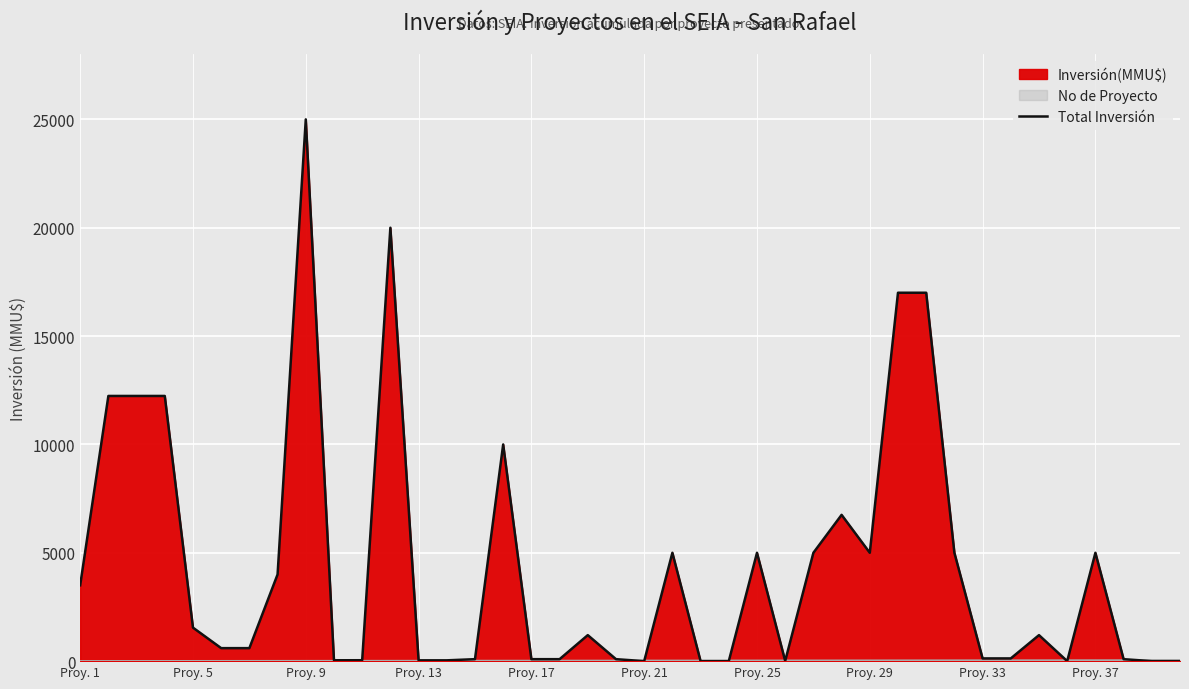

How many points are lower than both their immediate neighbors (excluding endpoints)?

5